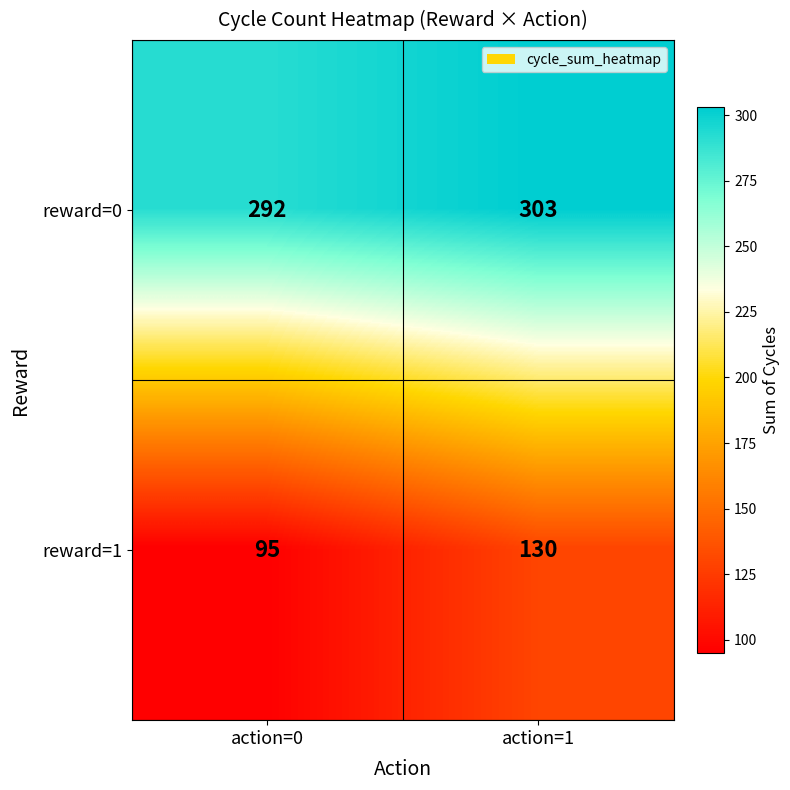

Reading right to left, list all the values displayed in this chart.

reward=0: 303	292
reward=1: 130	95